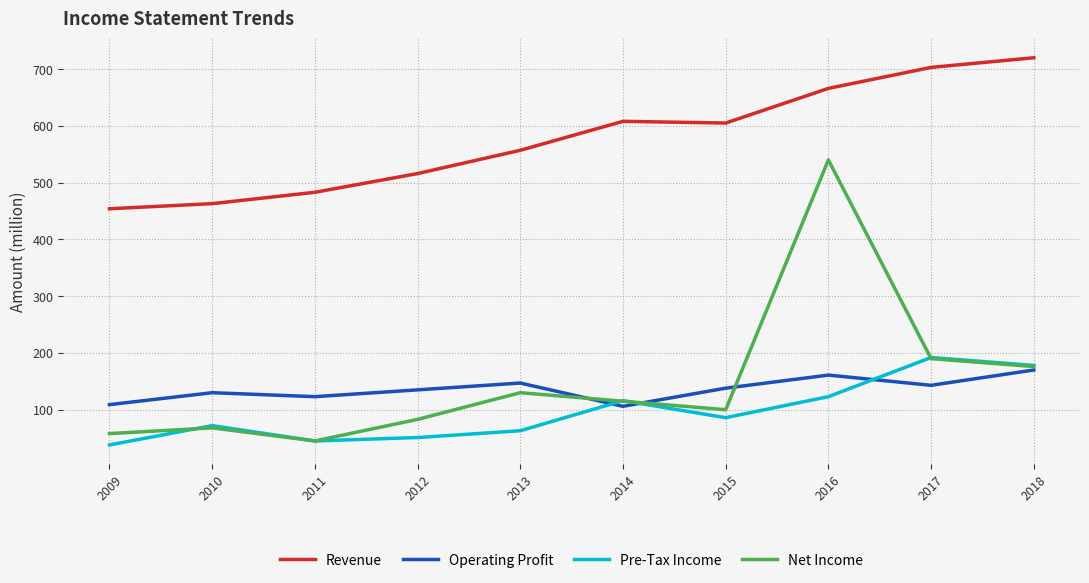

What value does the Revenue series have at 2009, to the nearest 50?

450